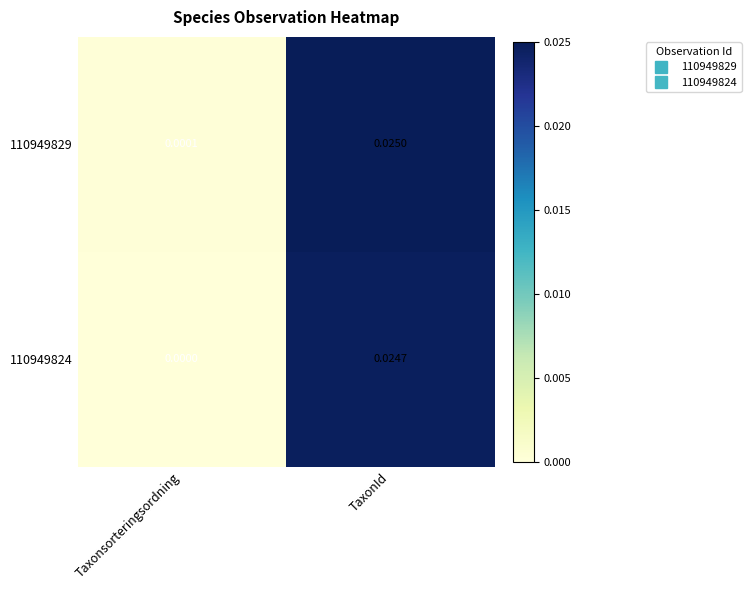

List the labels in order of 110949824 value, largest first.

TaxonId, Taxonsorteringsordning